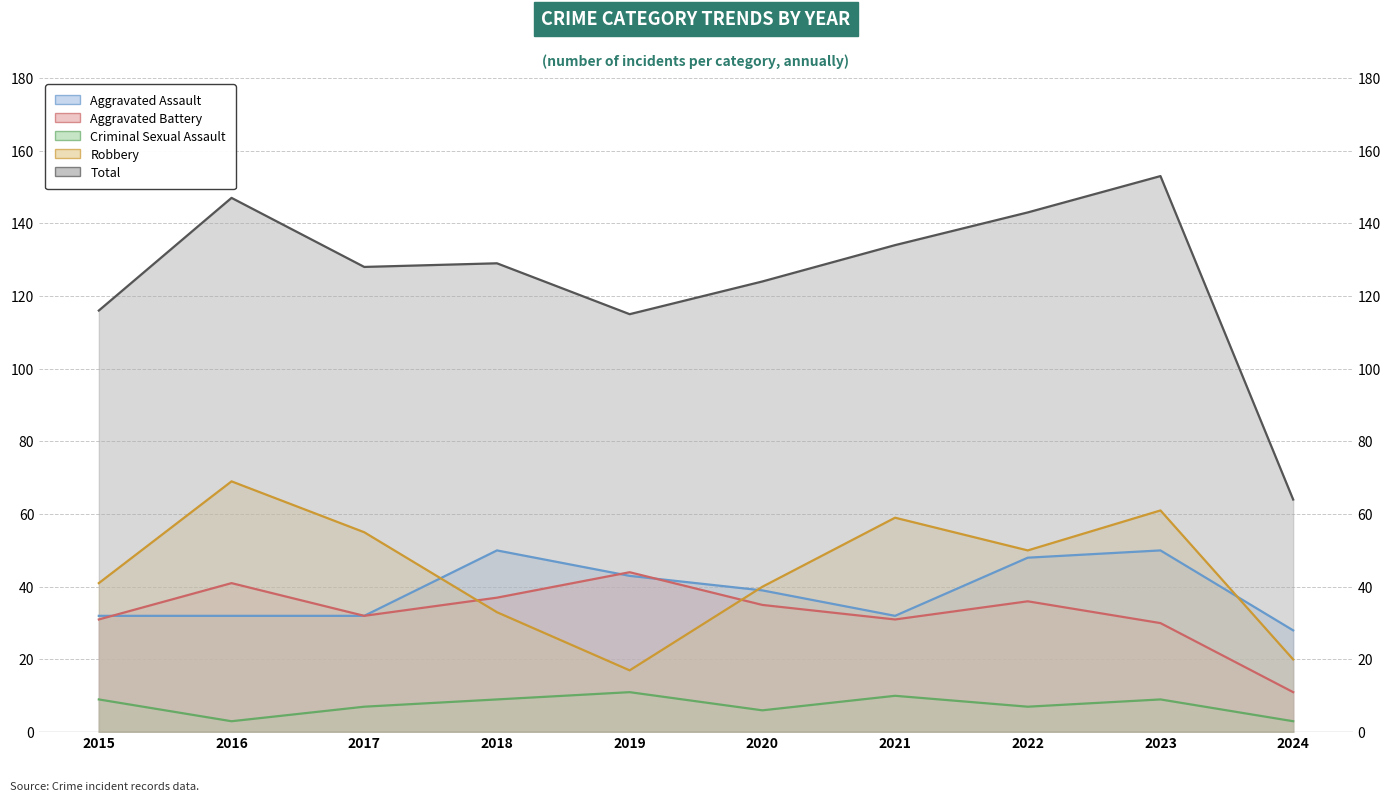

At which category is the sum across all series the highest?

2023